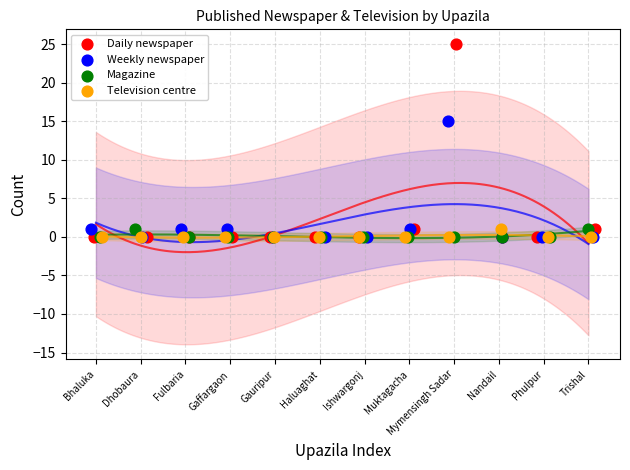

Which series has the largest Y range (max minus min)?

Daily newspaper